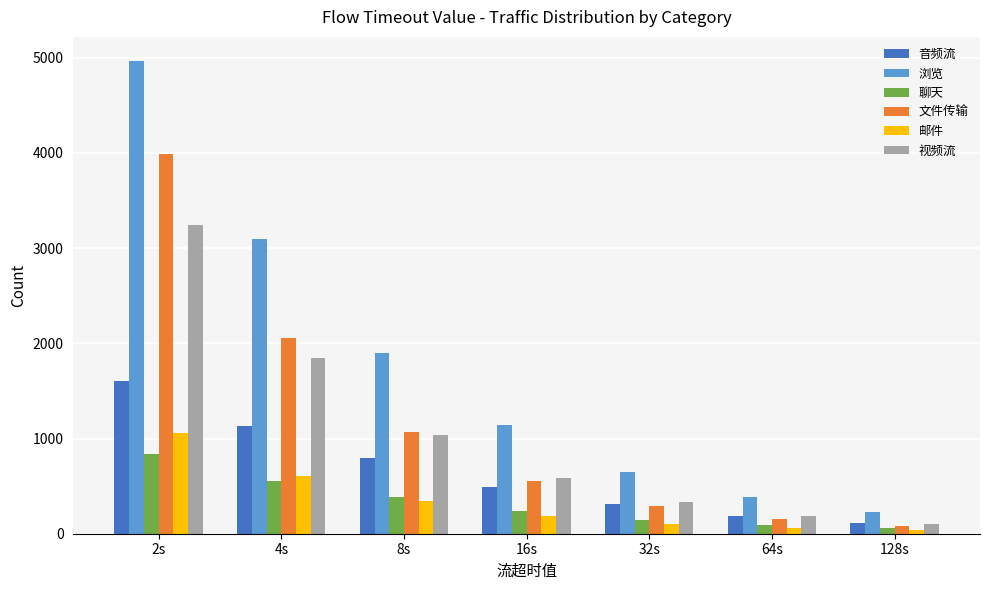

Rank the categories by 视频流 value from lowest to highest.

128s, 64s, 32s, 16s, 8s, 4s, 2s